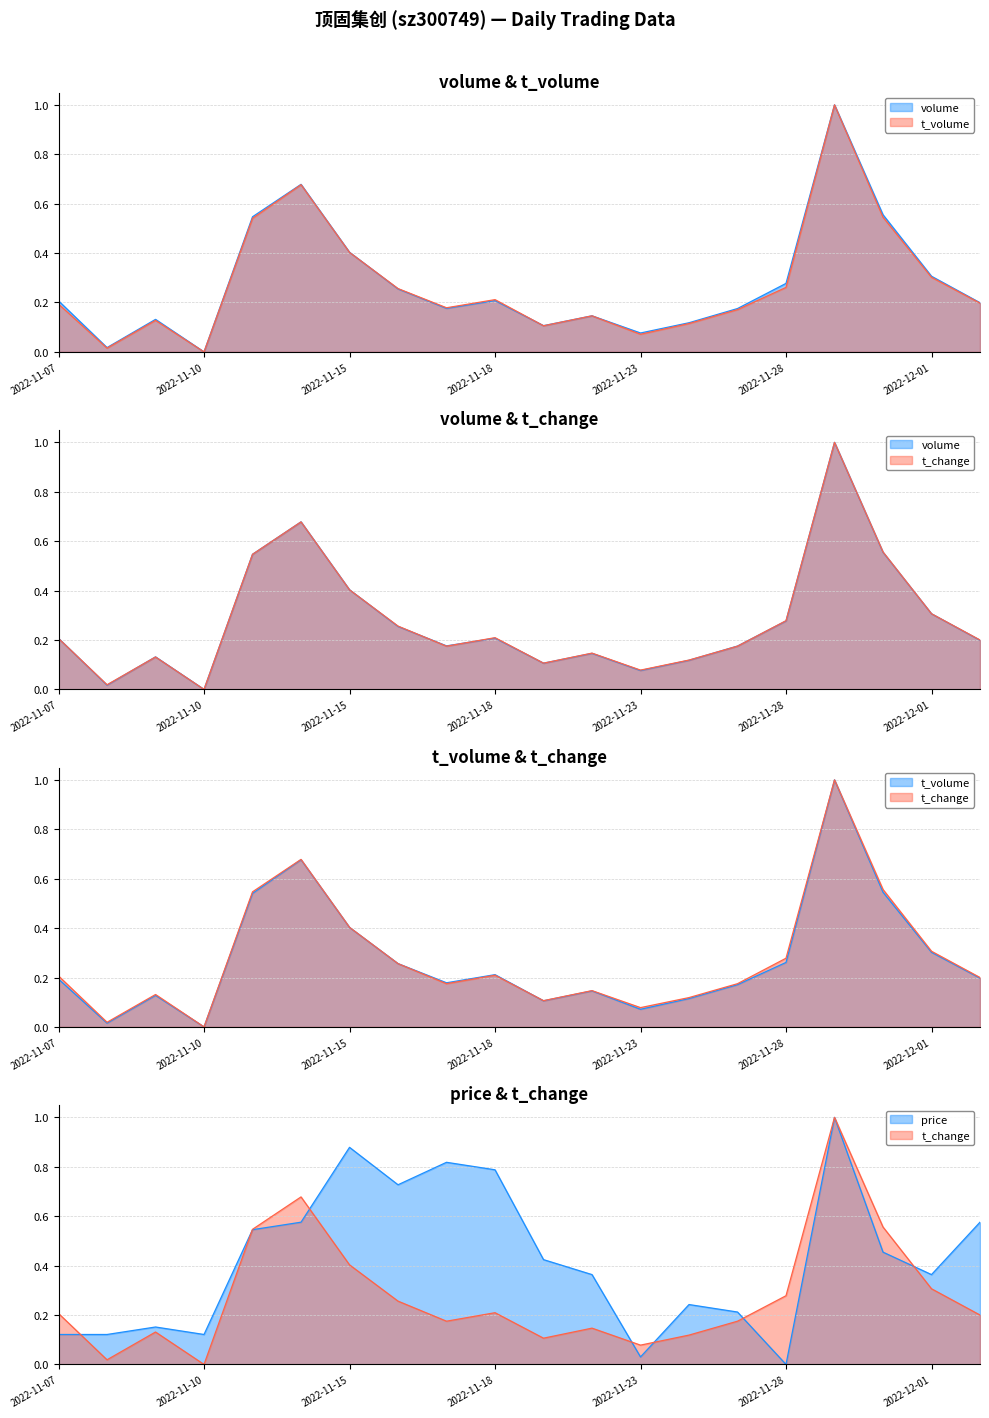

True or false: price has more than 2 interior local peaks.

True